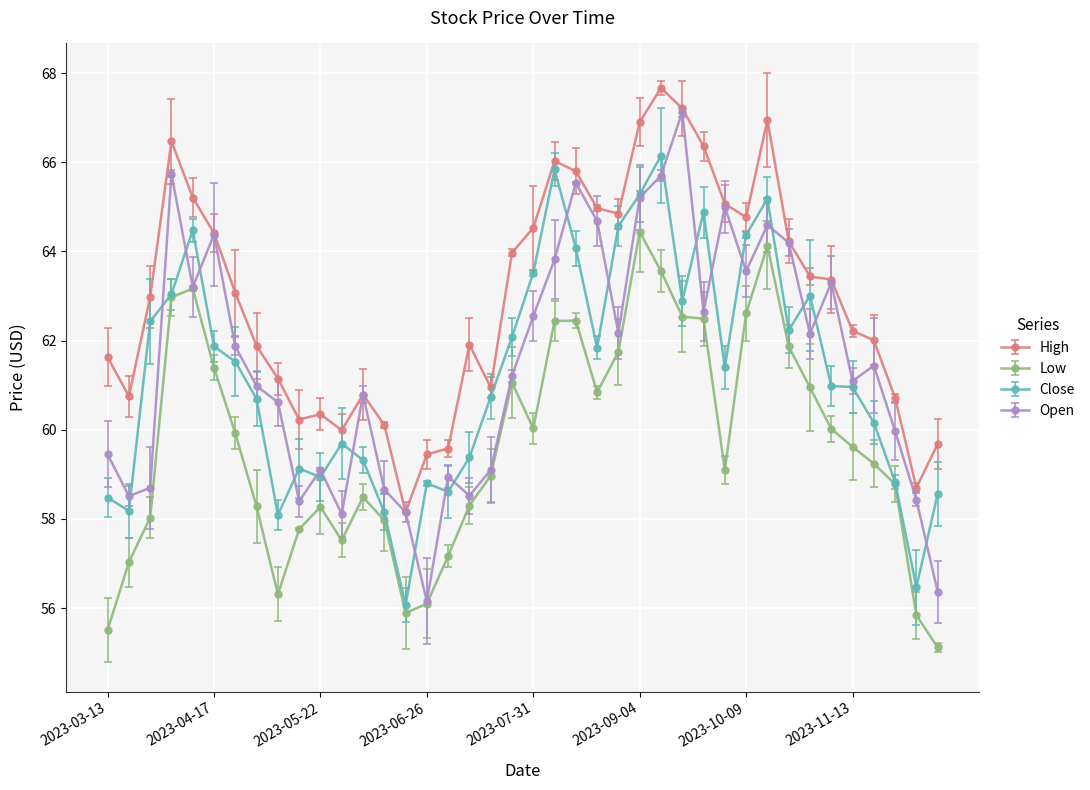

Which series has the largest total across all categories?

High